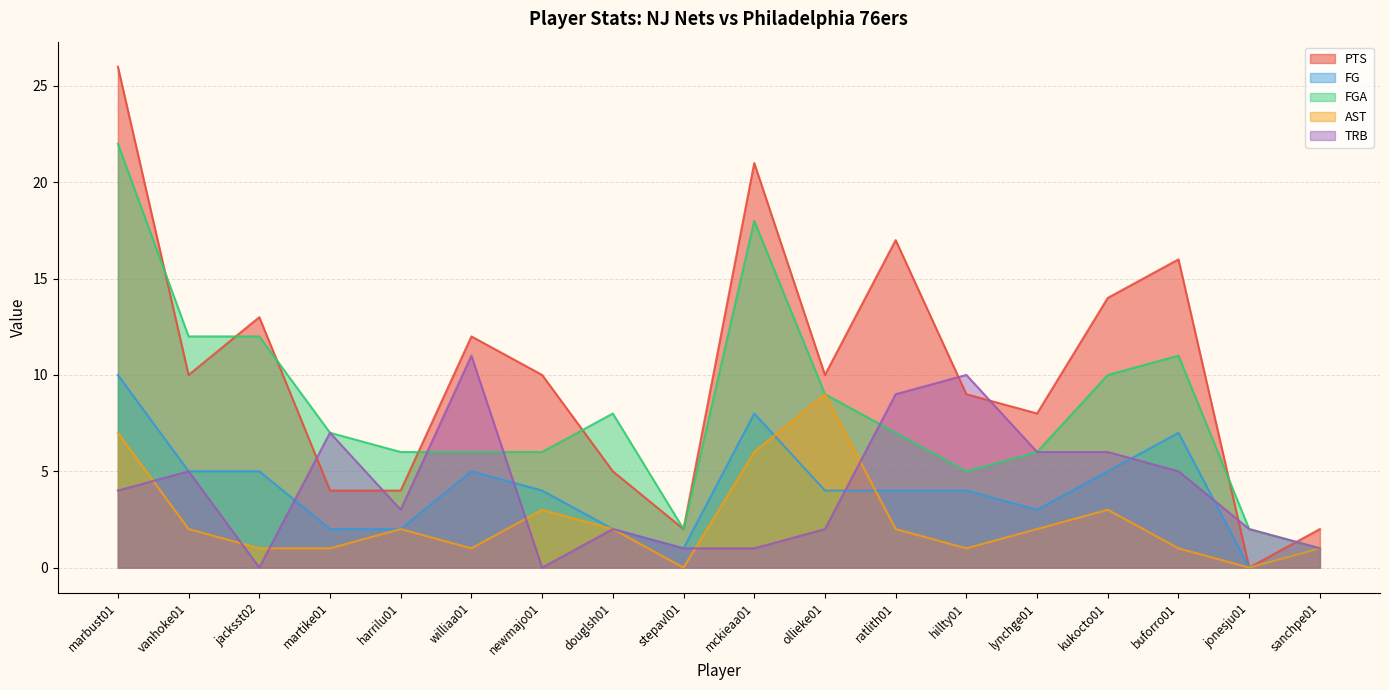

At which category is the sum across all series the highest?

marbust01